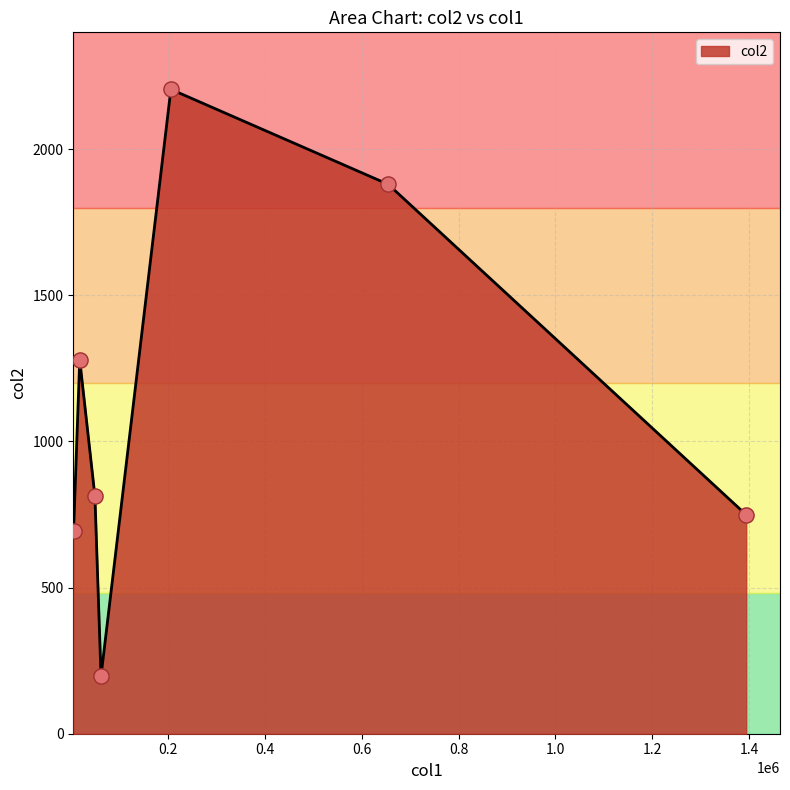

True or false: there are more than 1 points higher than both neighbors.

True